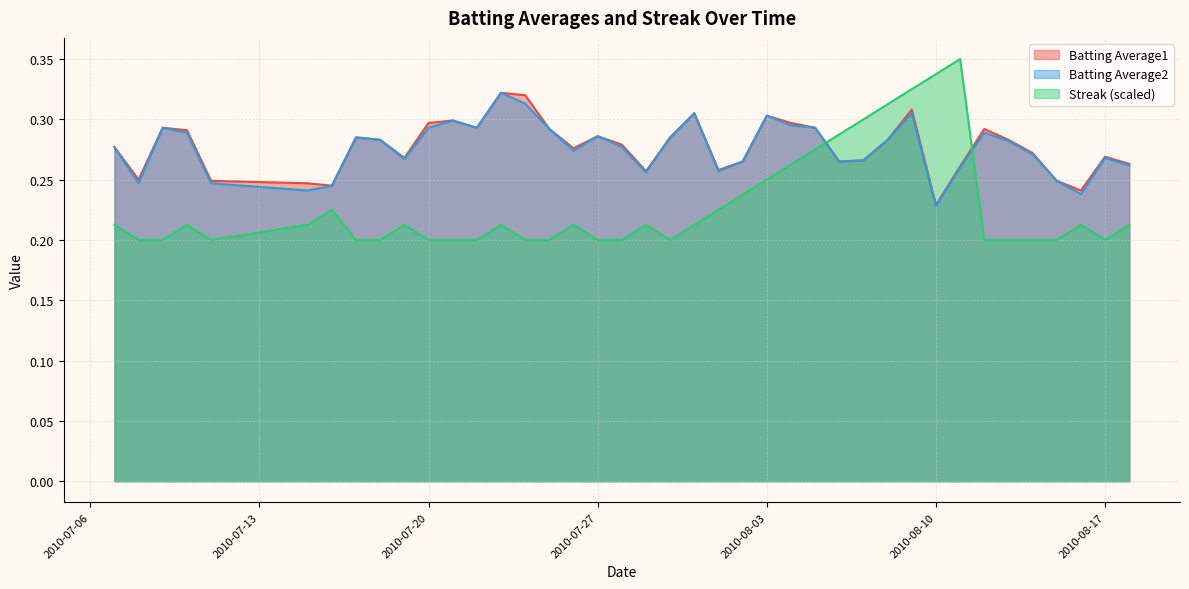

After their last crossing, which series has the higher values: Batting Average1 or Streak?

Batting Average1